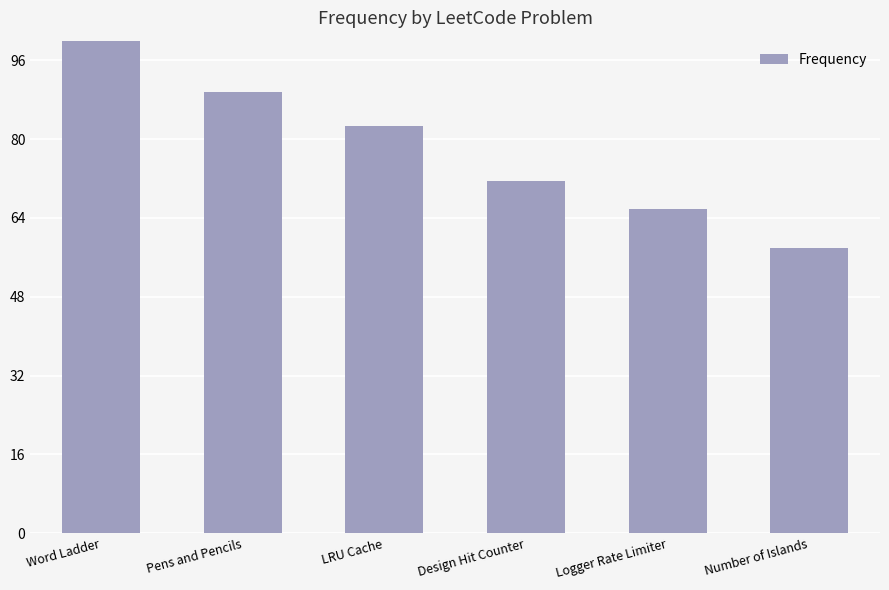

At which category does the chart reach its minimum across all series?

Number of Islands